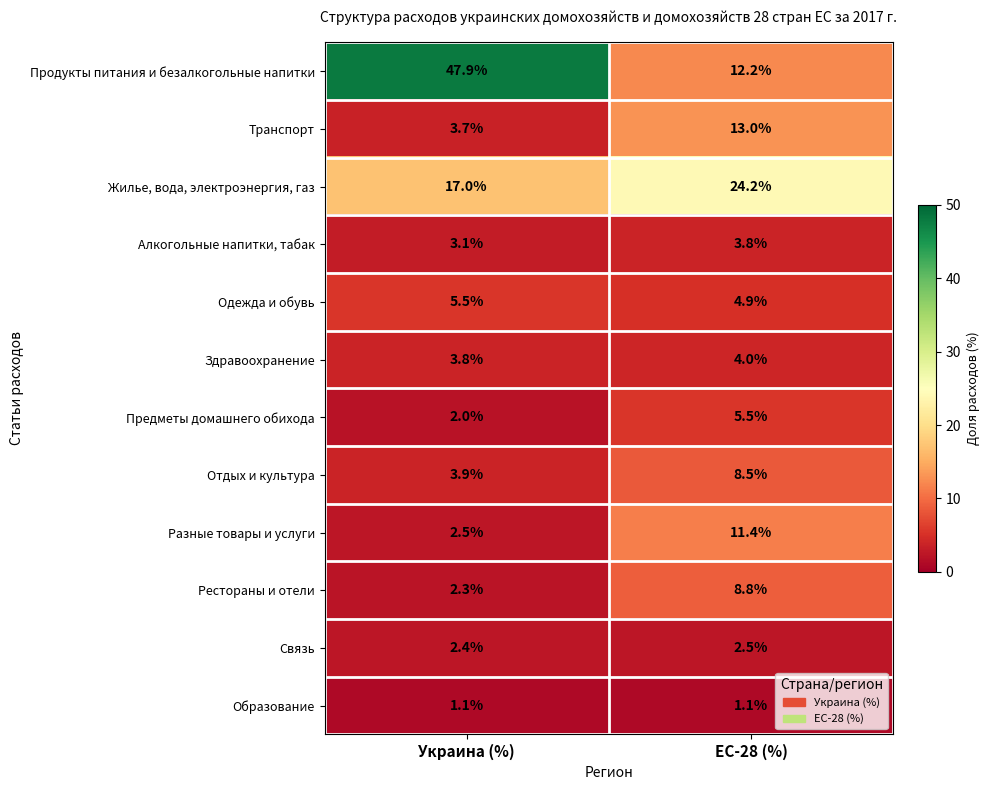

What is the spread (max minus min) of values at Украина (%)?

46.8